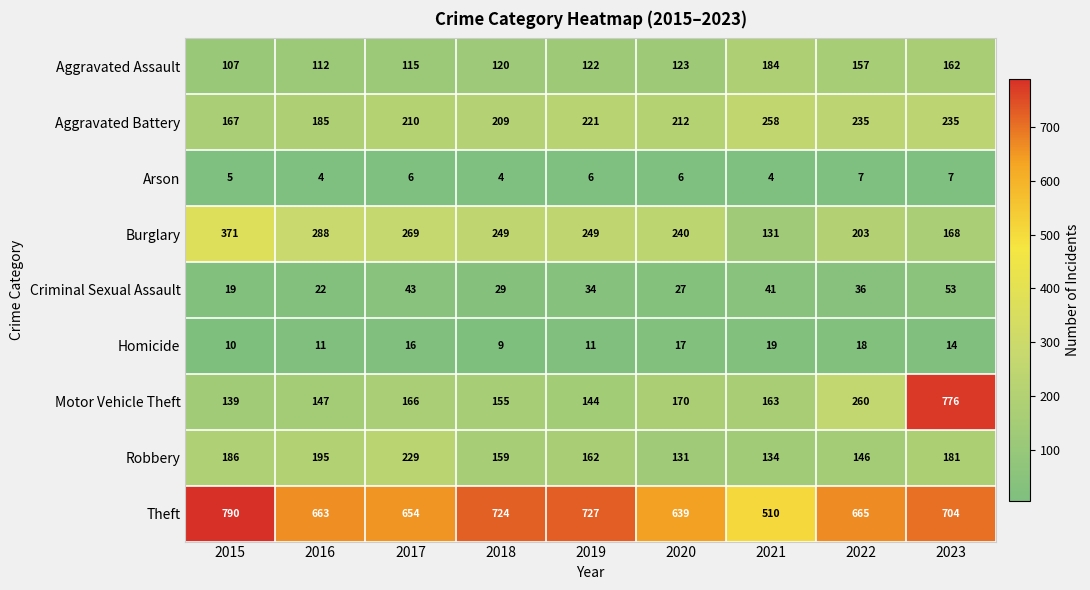

What is the lowest value of the Criminal Sexual Assault series?

19